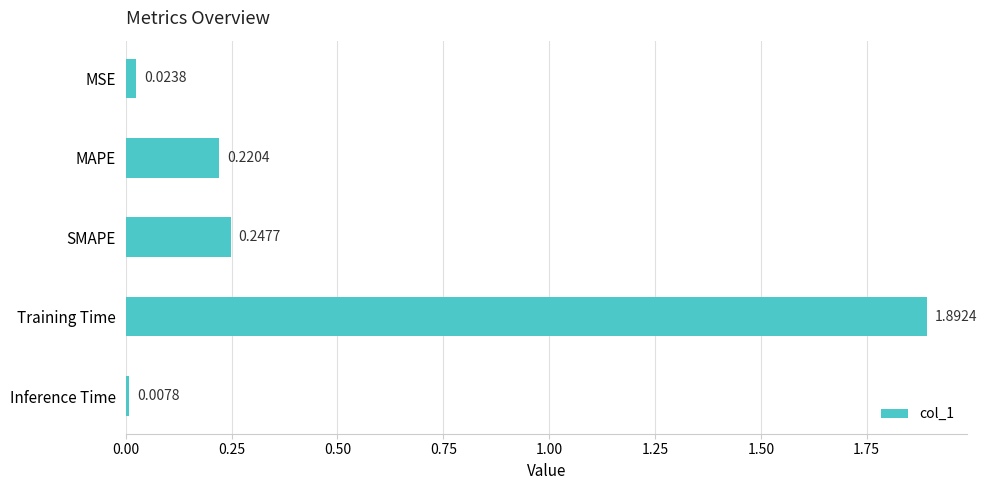

Rank the categories by value from lowest to highest.

Inference Time, MSE, MAPE, SMAPE, Training Time